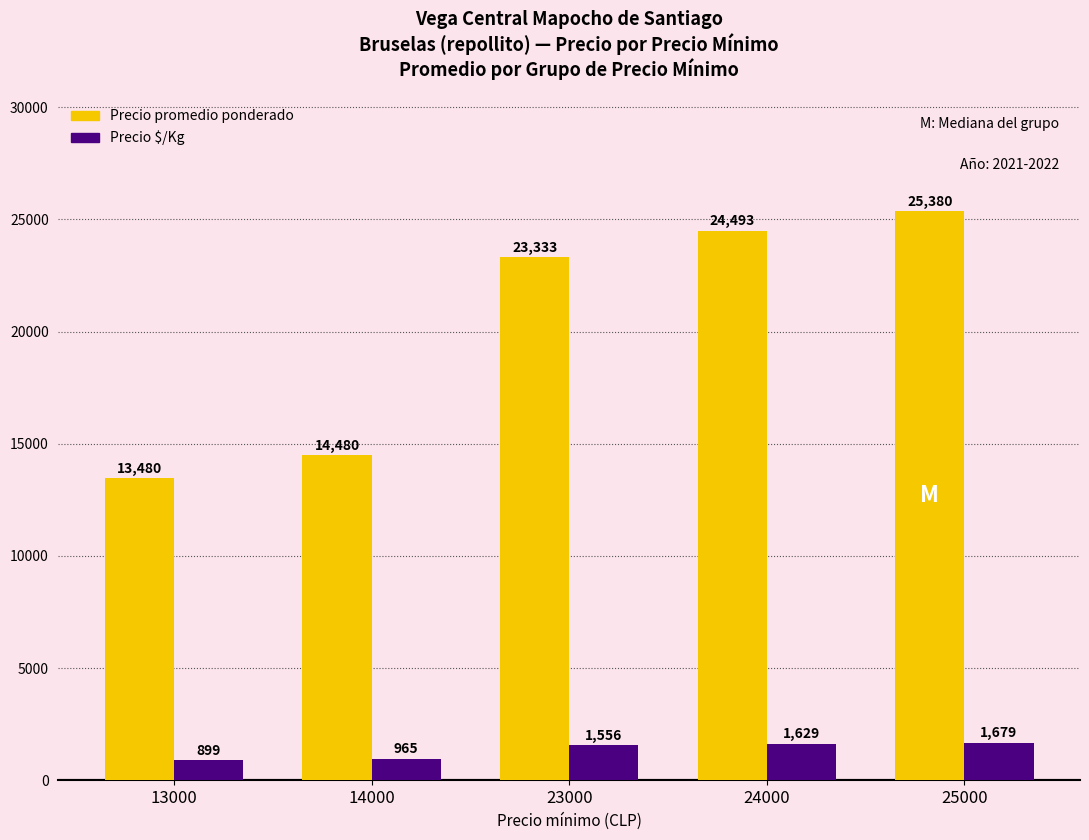

Does the chart contain any negative values?

No